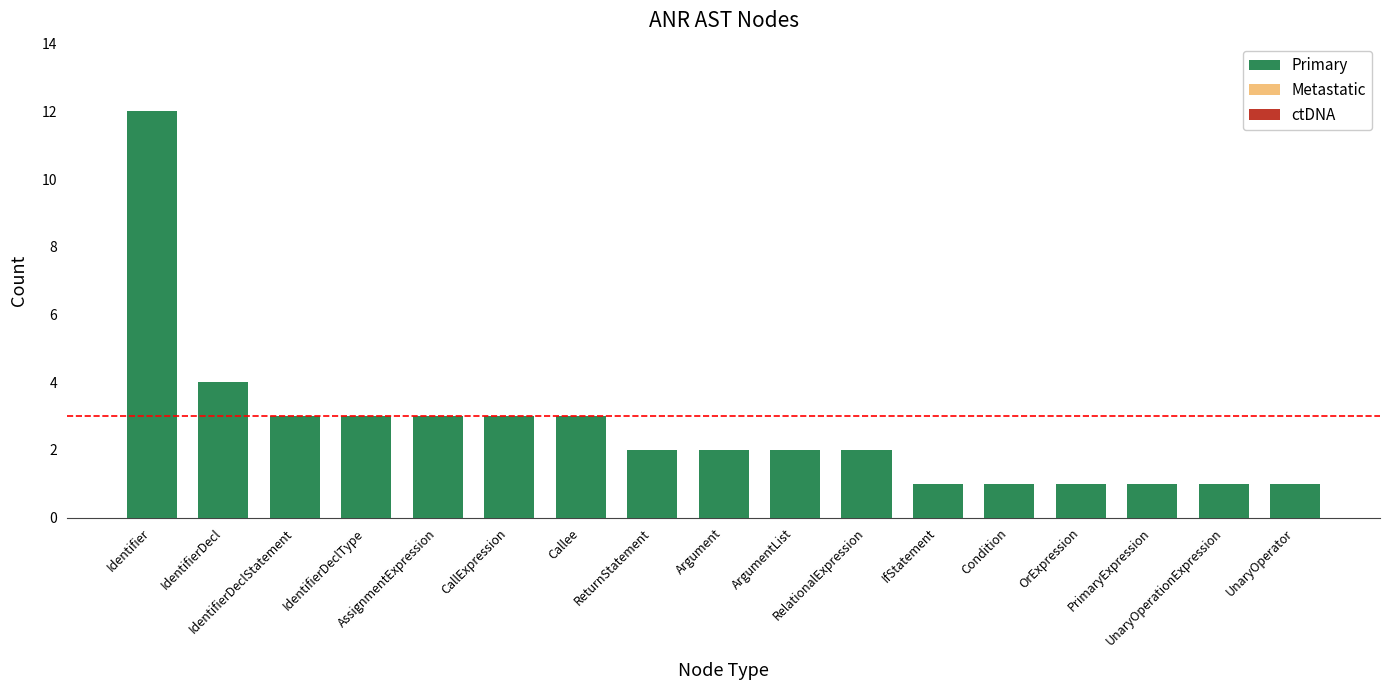

What is the maximum value shown in the chart?

12